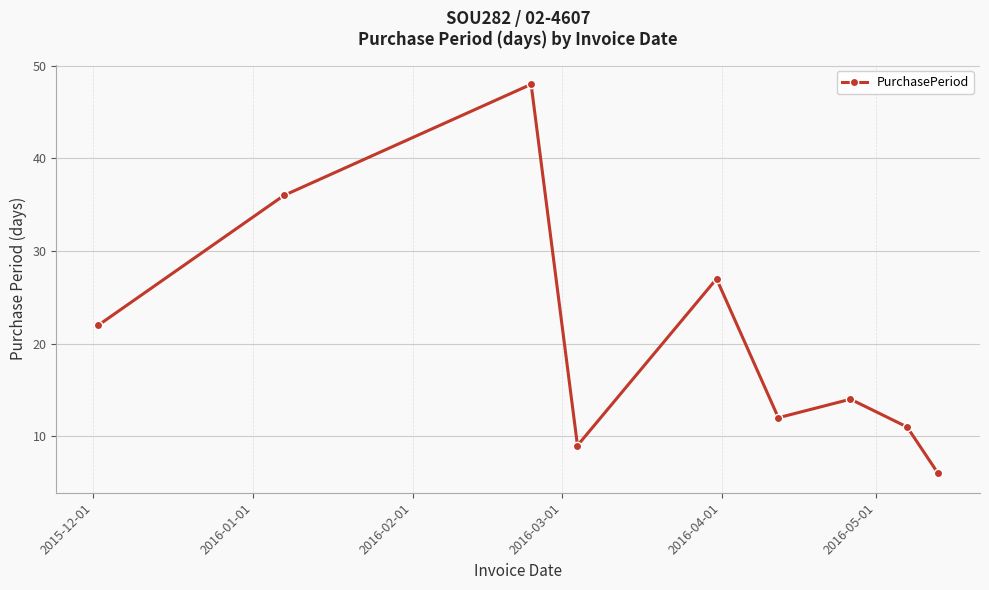

What is the sum of all values?

185